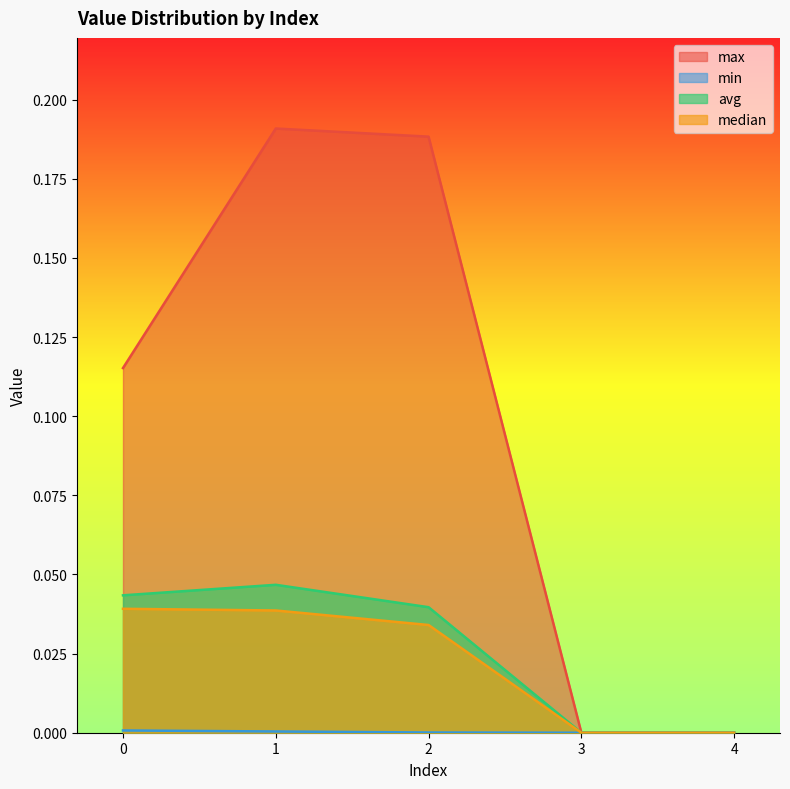

At how many categories does at least one series exceed 0?

3